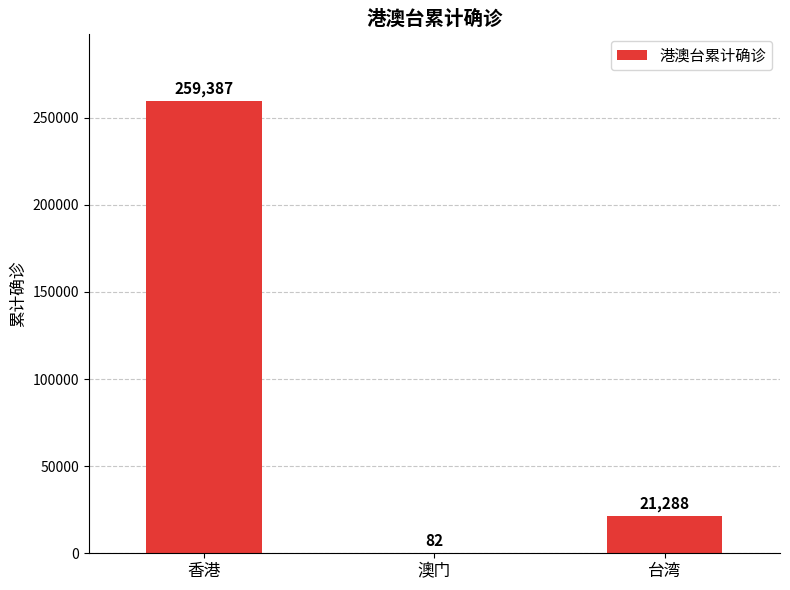

Where does the data first go above 21288?

香港